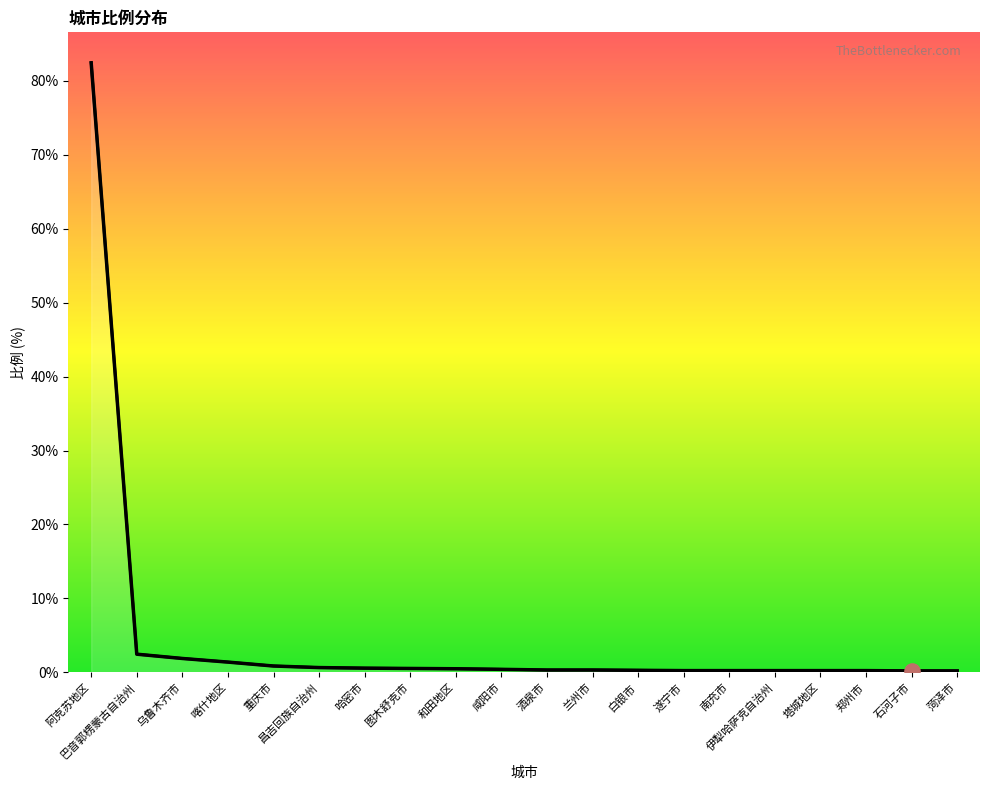

What is the change in value from 重庆市 to 伊犁哈萨克自治州?

-0.6